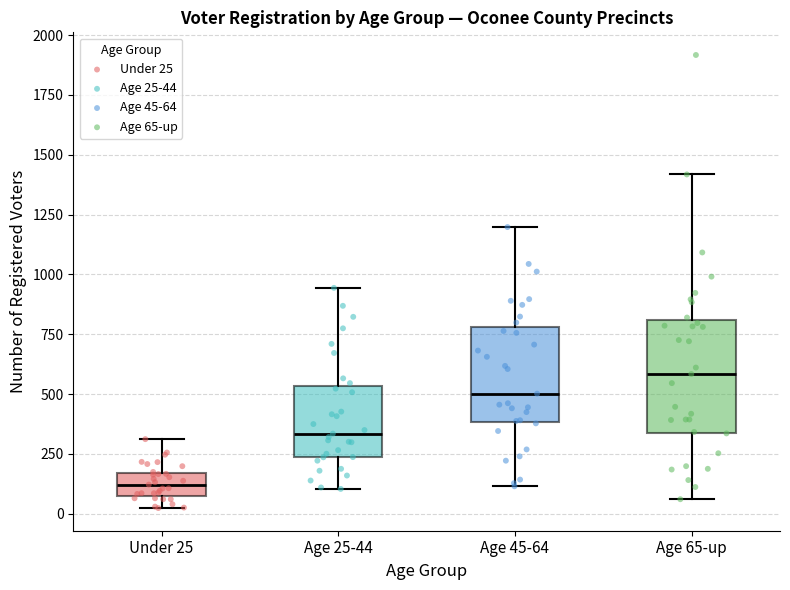

Comparing the boxes themselves (not the whiskers), which one is the tallest?

Age 65-up